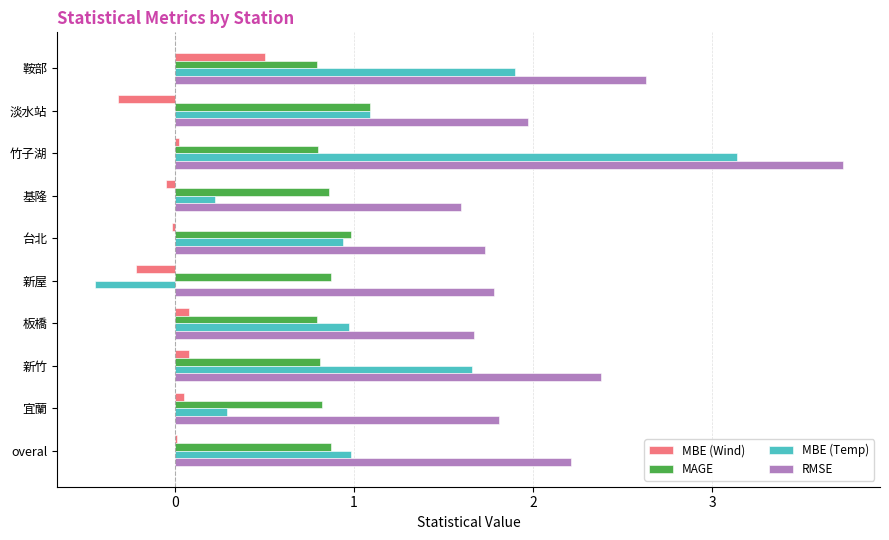

Which category has the highest value in the RMSE series?

竹子湖